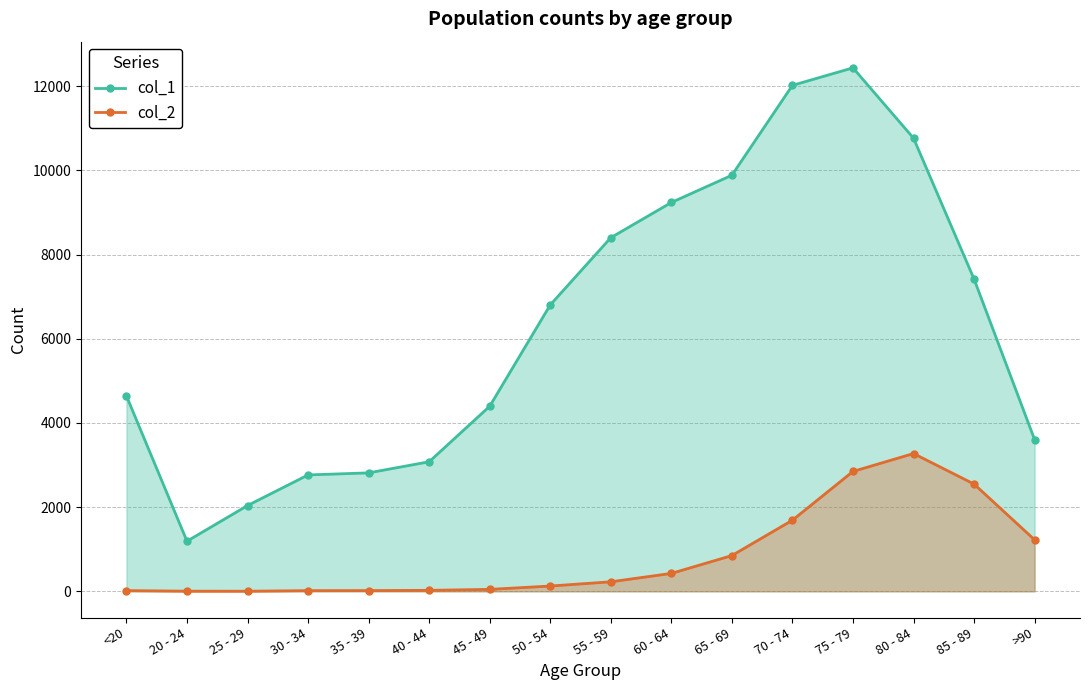

Where is col_1 nearest to the value 6812?

50 - 54